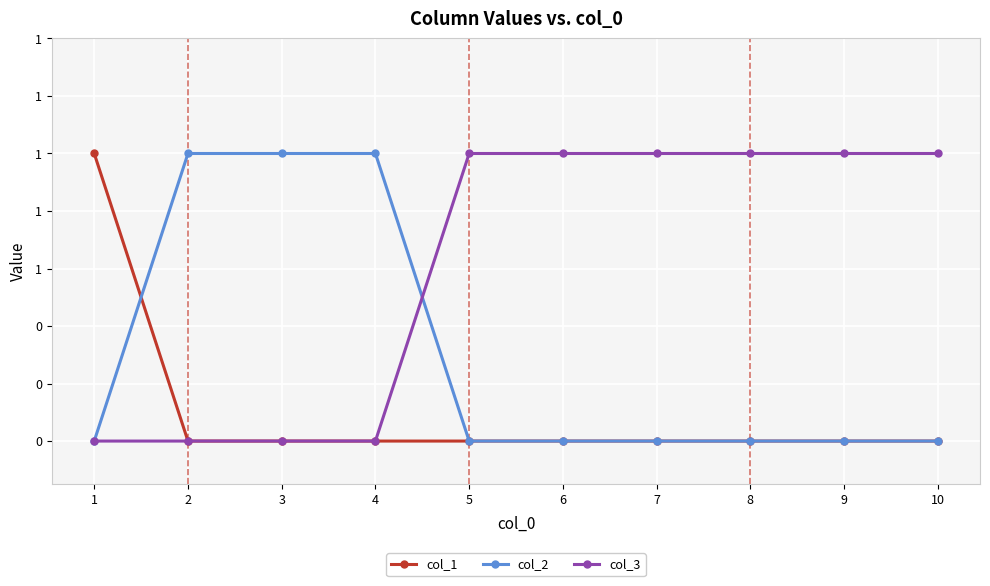

True or false: col_3 and col_2 cross at least once.

True